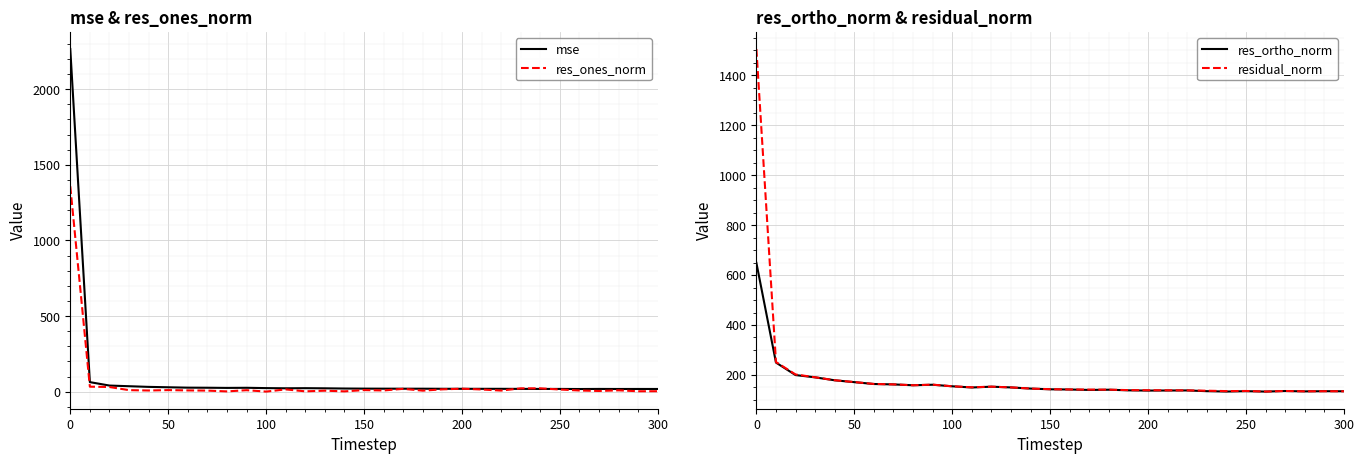

How many lines are shown in the chart?

4